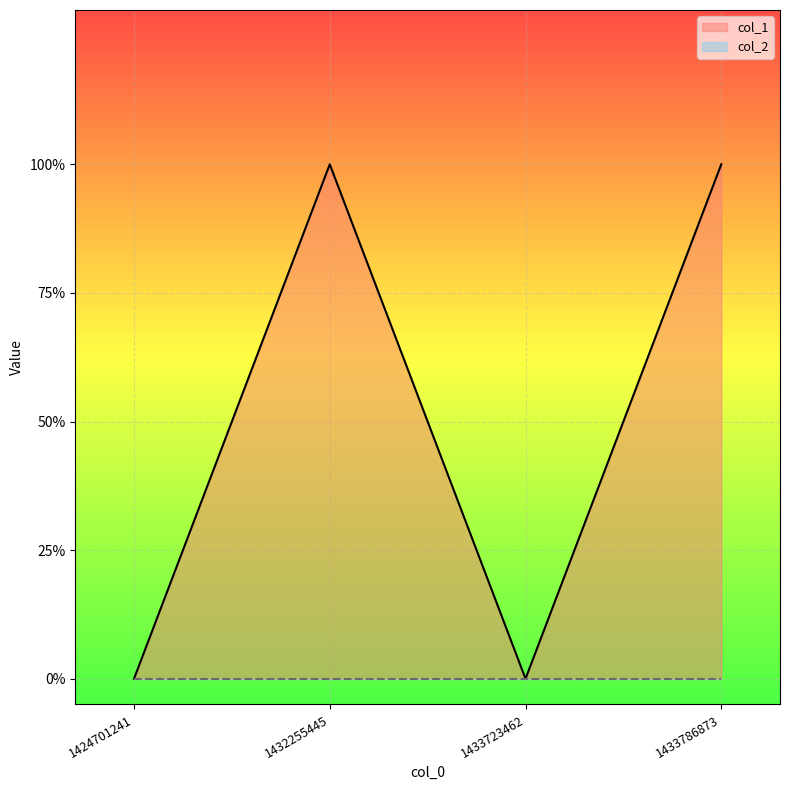

The value at 1433786873 is 0. True or false?

False